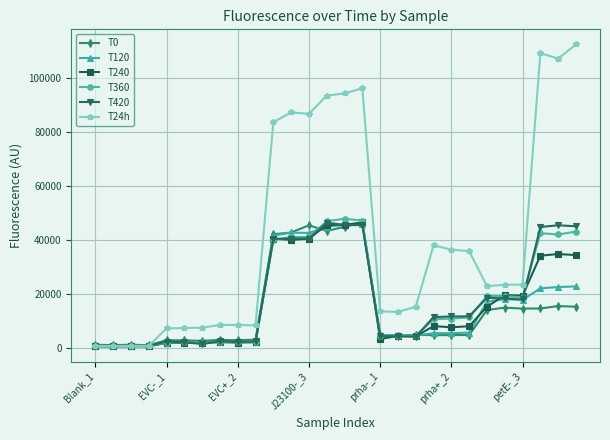

What is the value of the T24h point at the 26th from the left?

109065.5